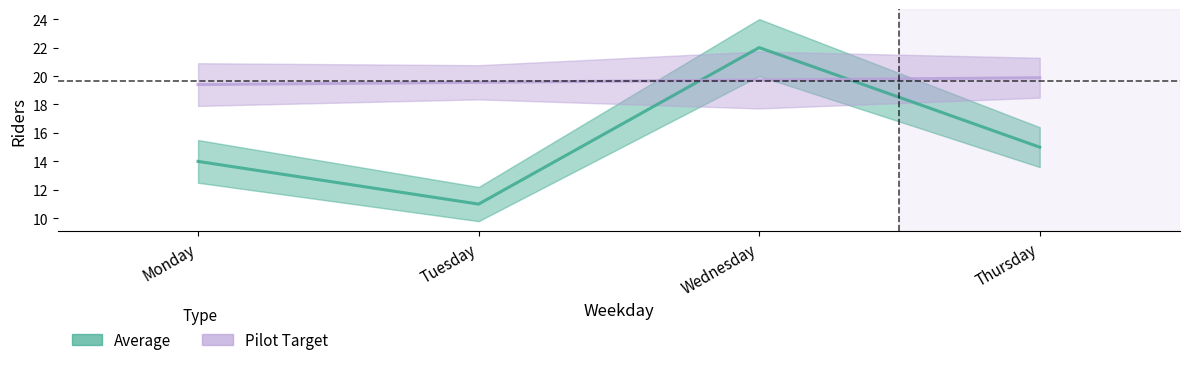

Is this an area chart (filled region under the line)?

No